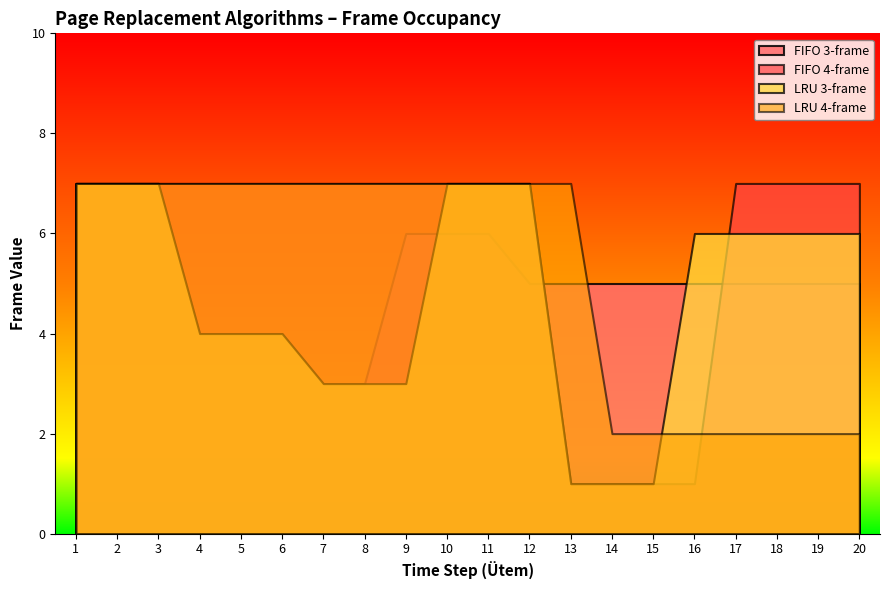

Is it true that FIFO 4-frame equals 7 at 5?

True